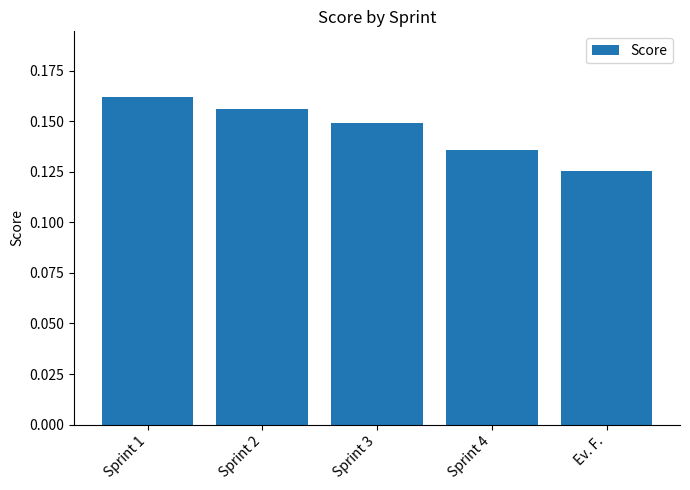

At which category does the chart reach its peak across all series?

Sprint 1